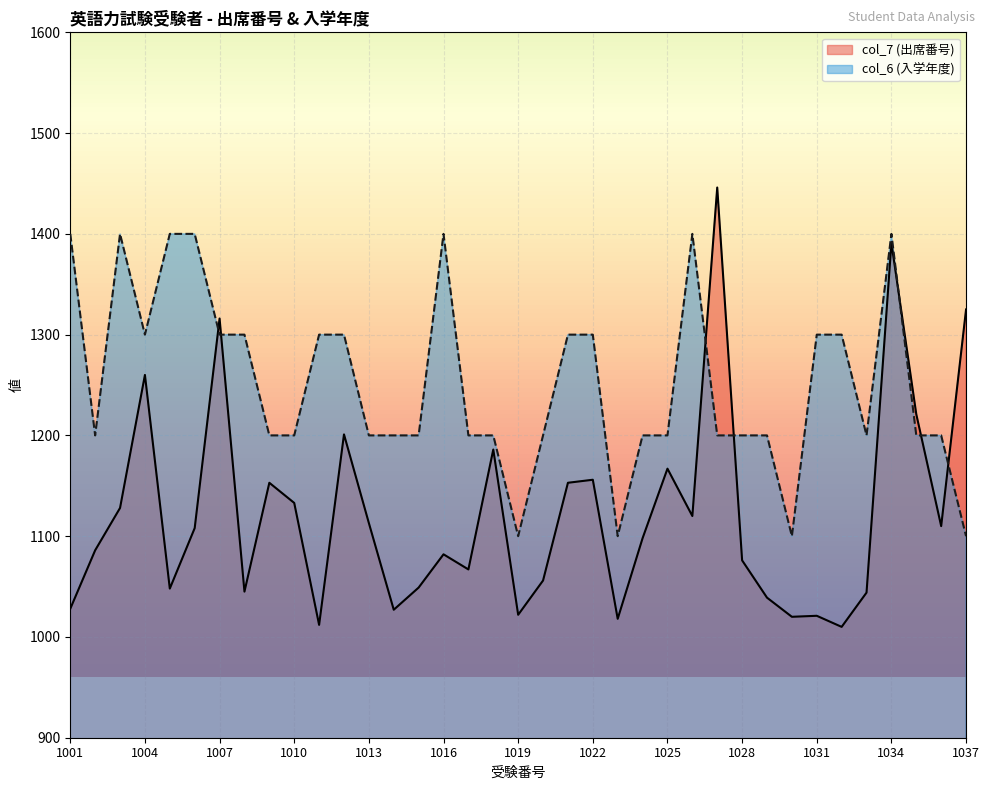

List the labels in order of col_6 (入学年度) value, smallest first.

1019, 1023, 1030, 1037, 1002, 1009, 1010, 1013, 1014, 1015, 1017, 1018, 1020, 1024, 1025, 1027, 1028, 1029, 1033, 1035, 1036, 1004, 1007, 1008, 1011, 1012, 1021, 1022, 1031, 1032, 1001, 1003, 1005, 1006, 1016, 1026, 1034